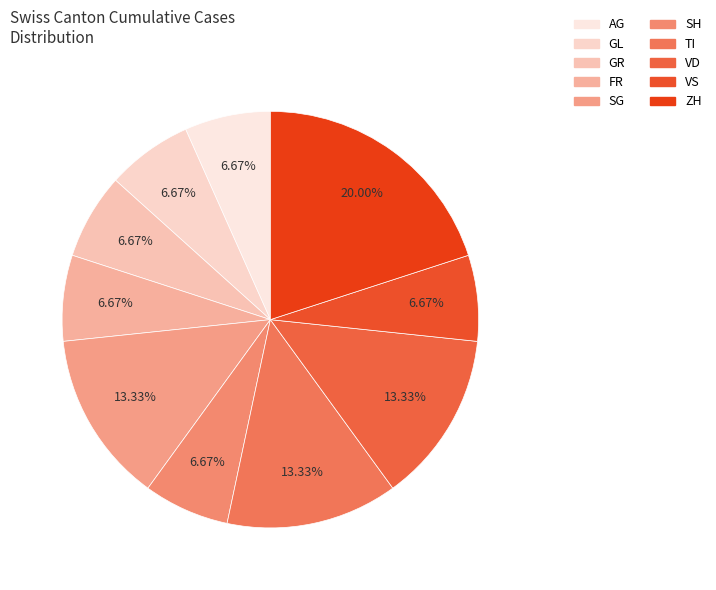

To the nearest percent, what is the average slice percentage?

10%